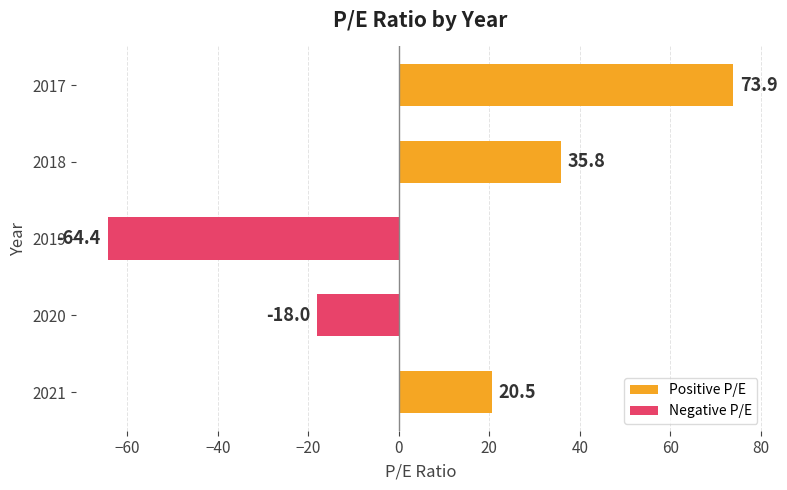

How many bars are there in each group?

2